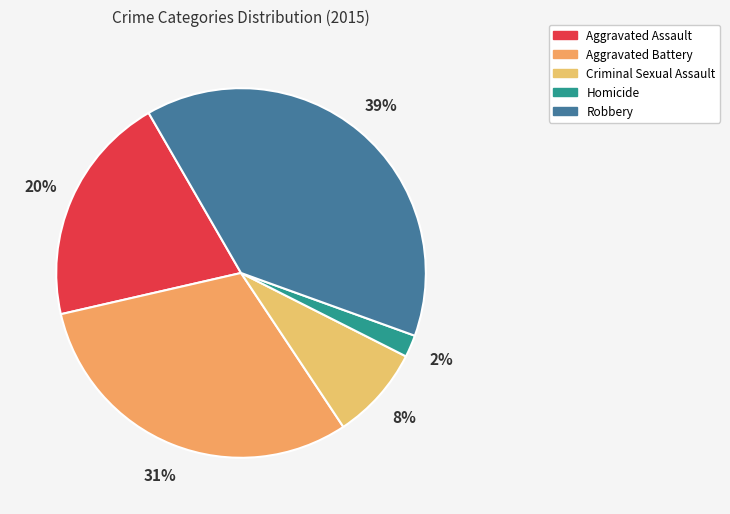

What percentage is NOT represented by Aggravated Battery?

69.2%